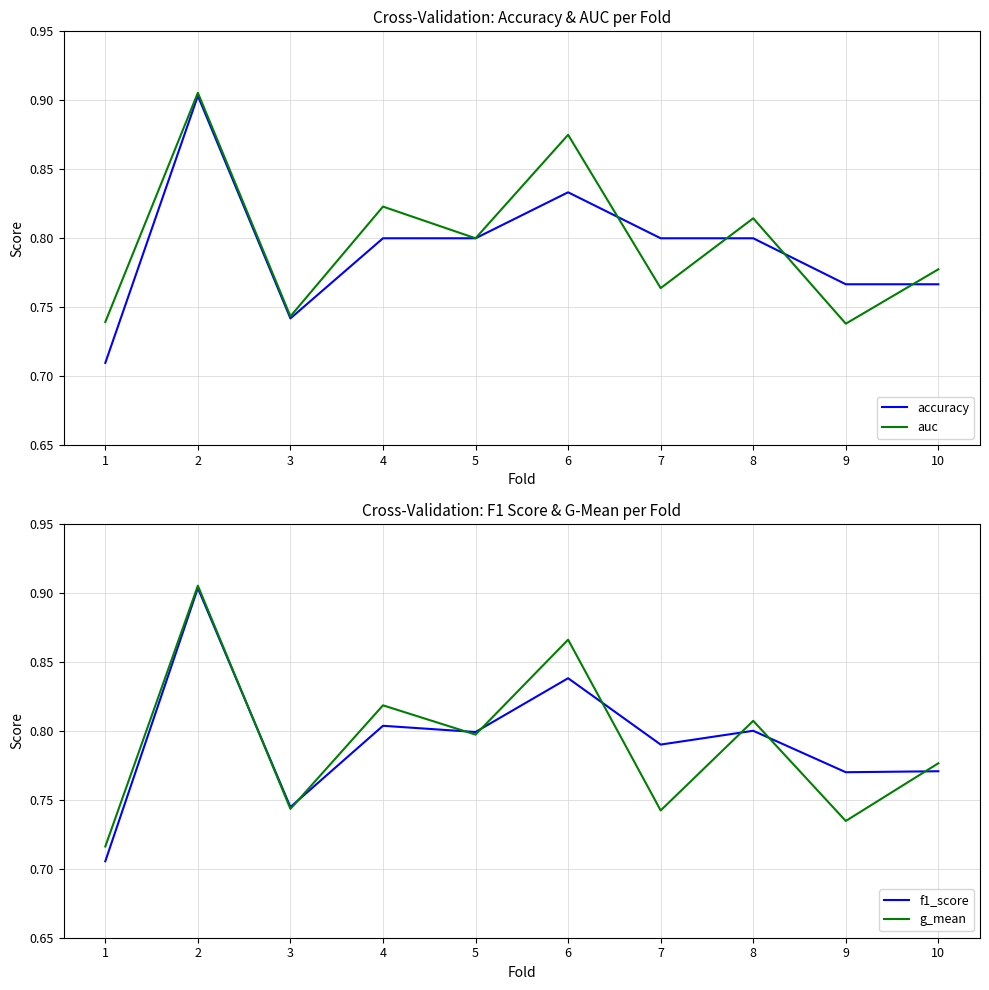

What is the difference between the f1_score values at 9 and 2?

0.1